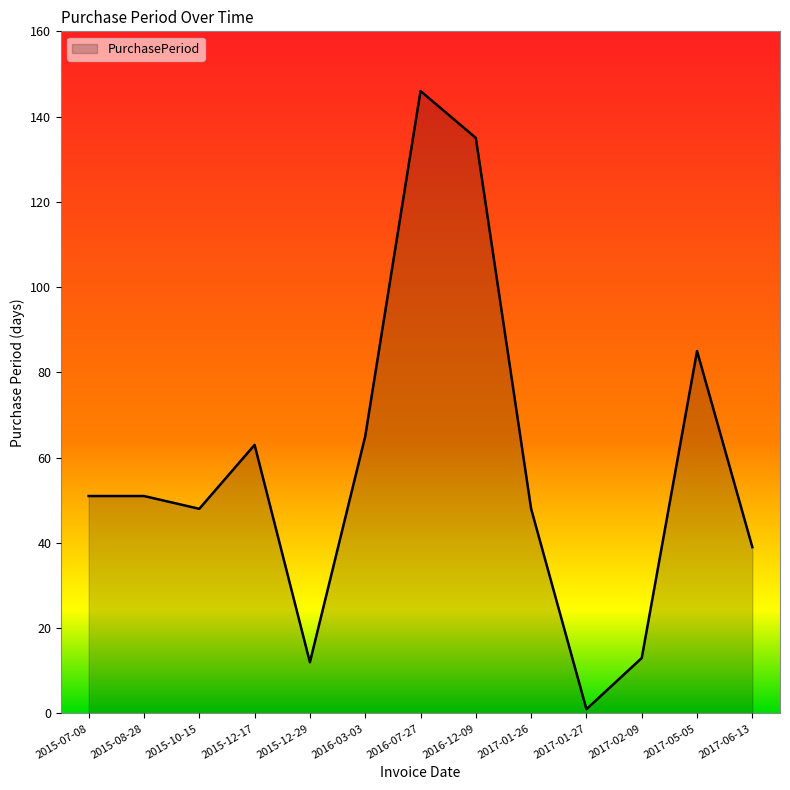

What is the difference between the maximum and minimum values?

145